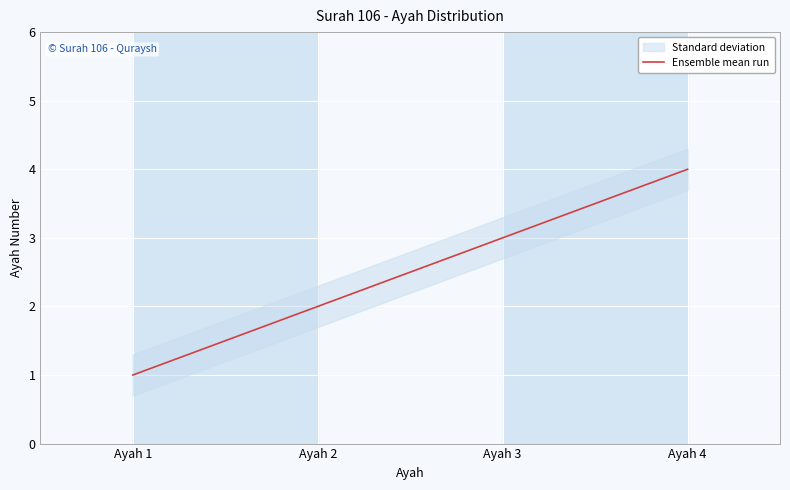

What is the value of the 4th point from the left?

4